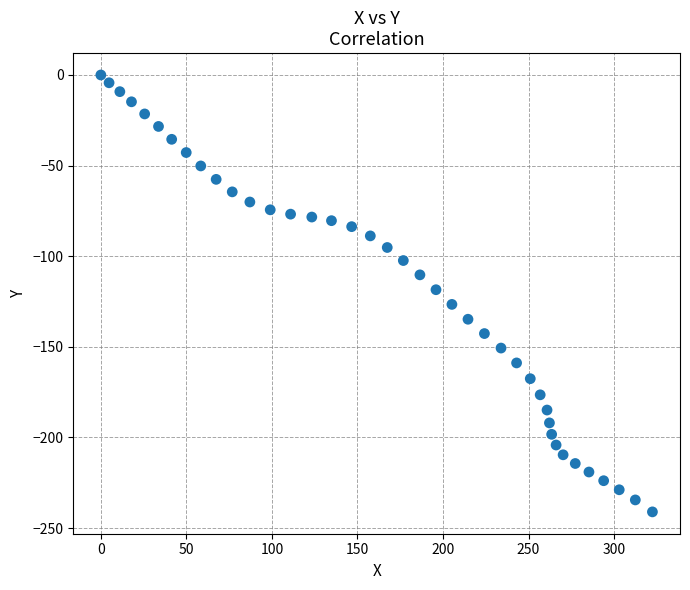

What is the range of Y values (max minus min)?

241.1